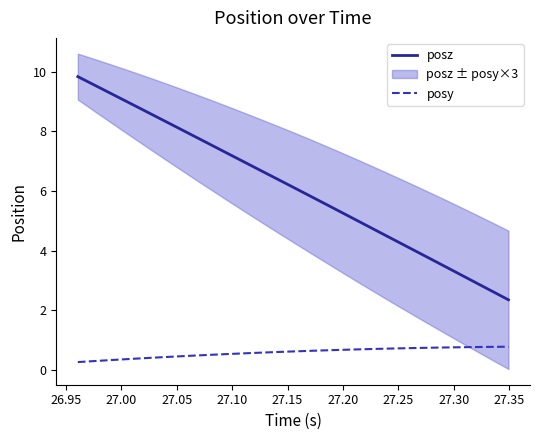

What is the lowest value of the posy series?

0.3